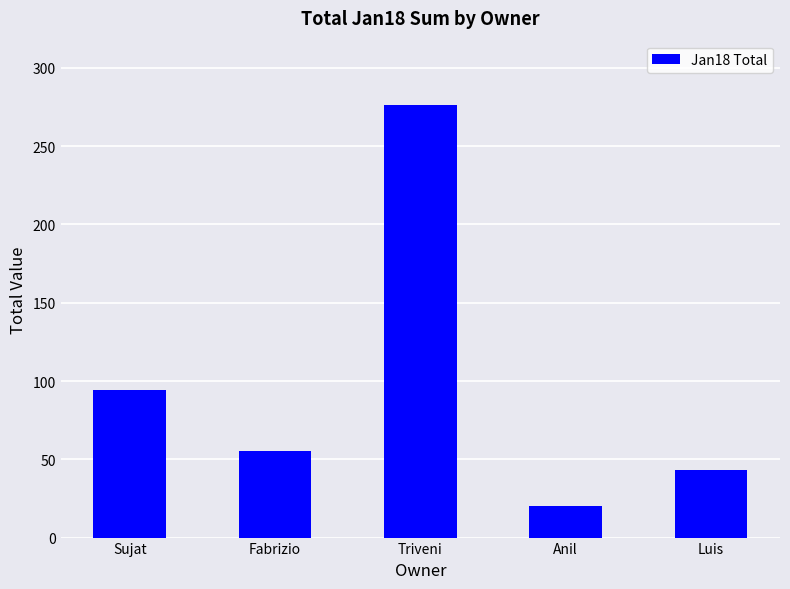

What is the label of the 3rd bar from the right?

Triveni